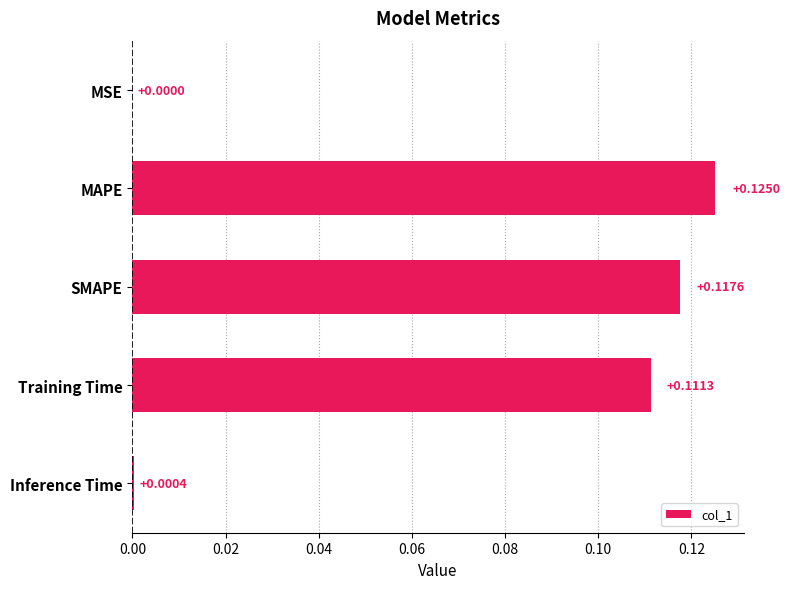

At which label is the value closest to 0?

MSE